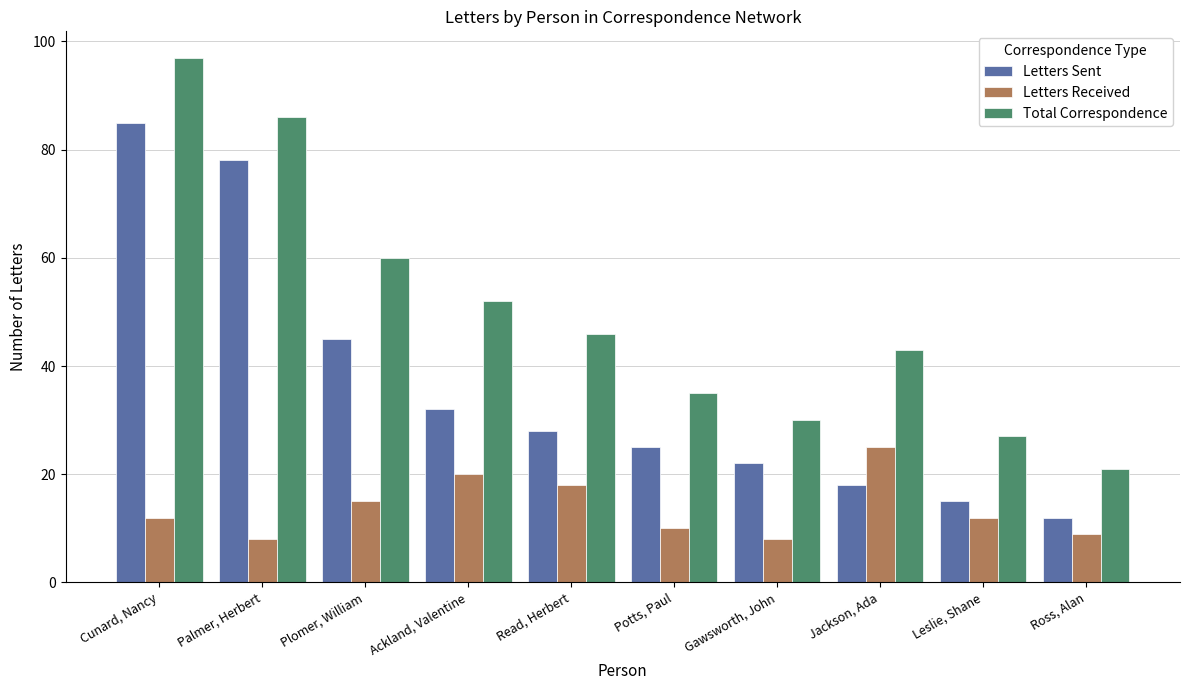

At how many categories does at least one series exceed 44?

5